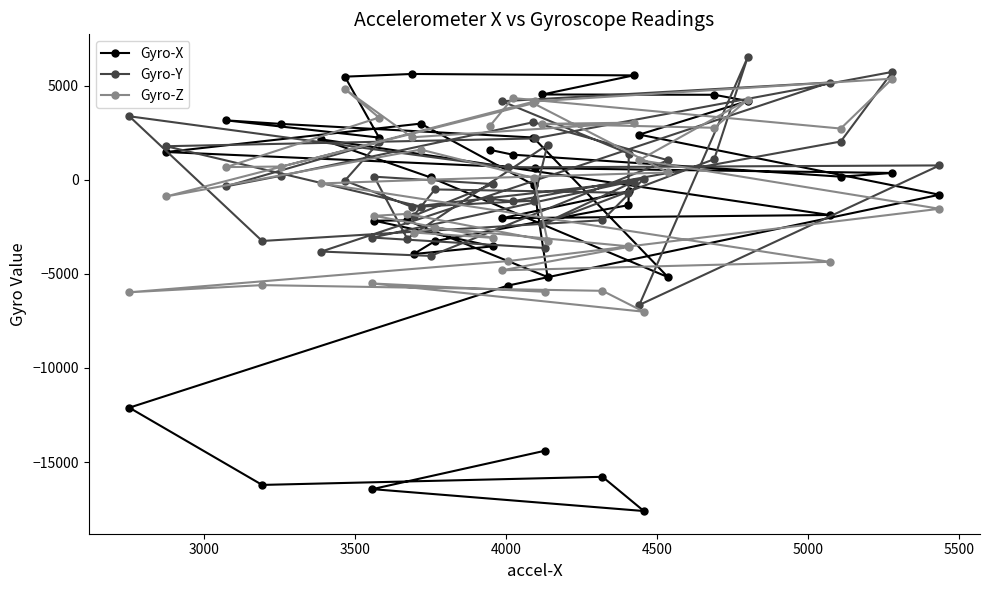

What is the greatest value displayed?

6520